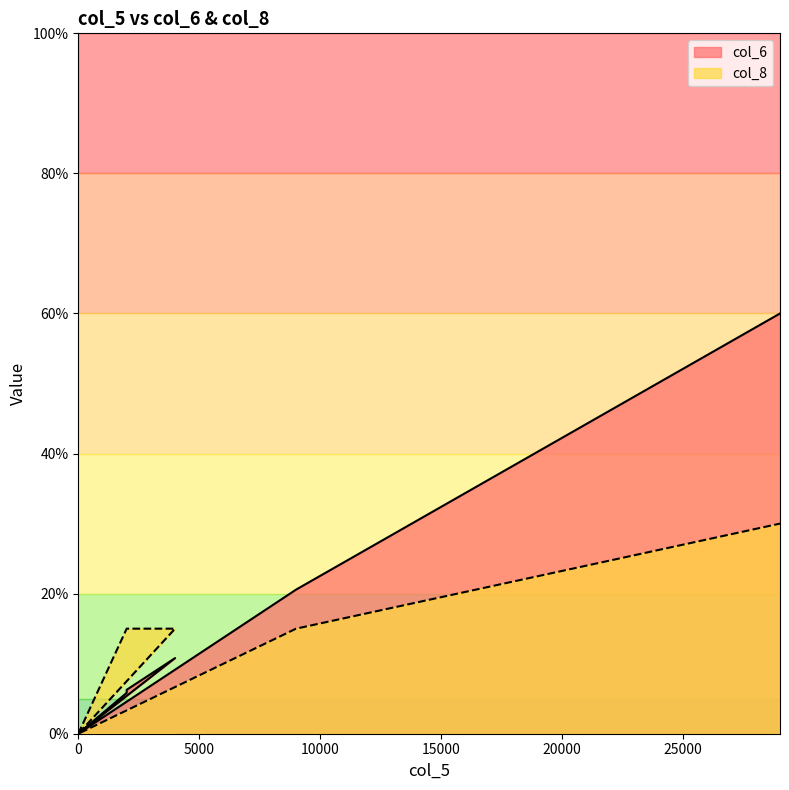

Which category has the highest value in the col_6 series?

29000